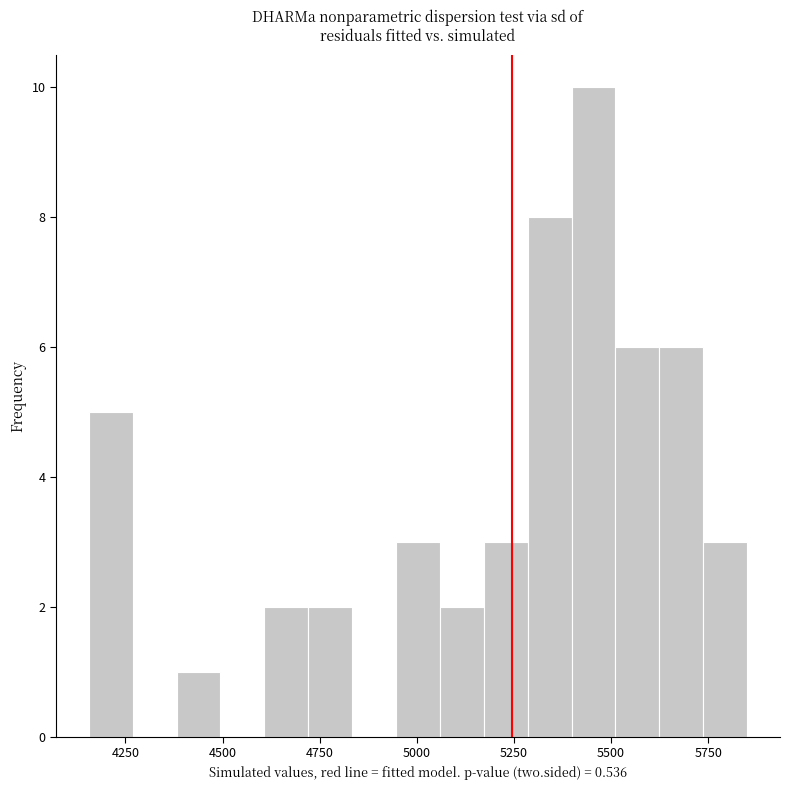

Around what value on the x-axis is the tallest bar? Give the approximate position of its centre, as read against the axis.

5450